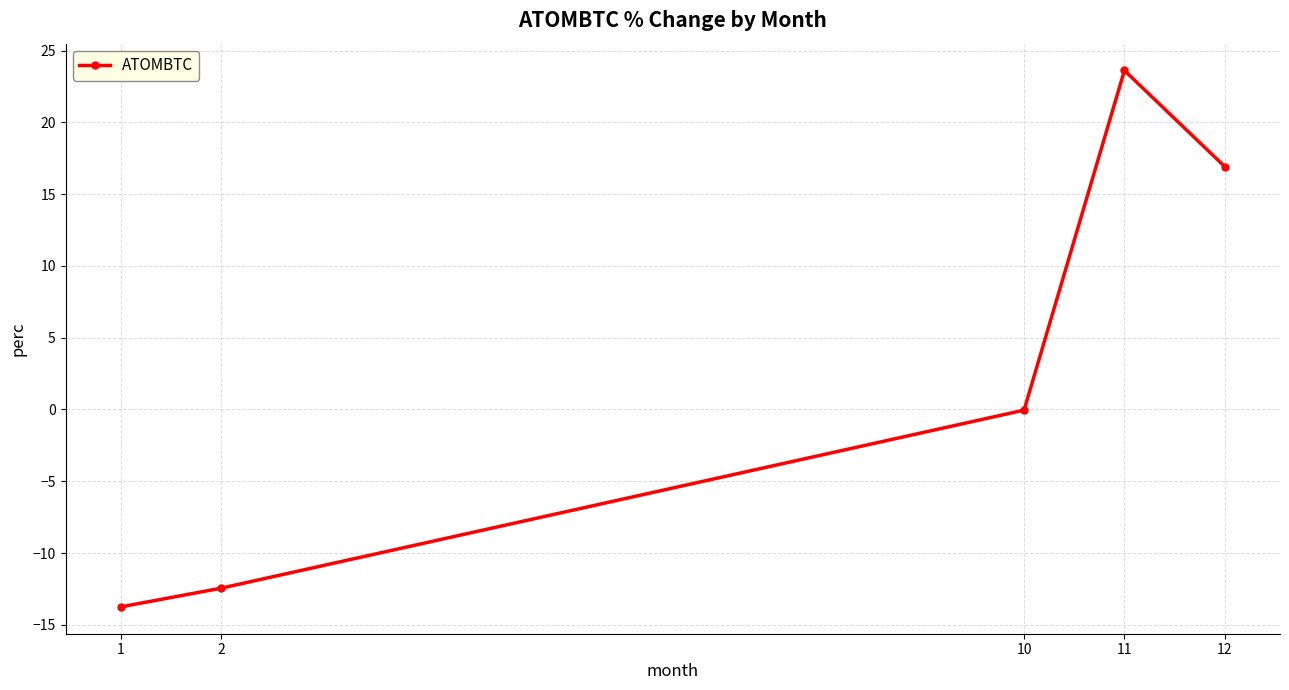

At which category does the chart reach its minimum across all series?

1